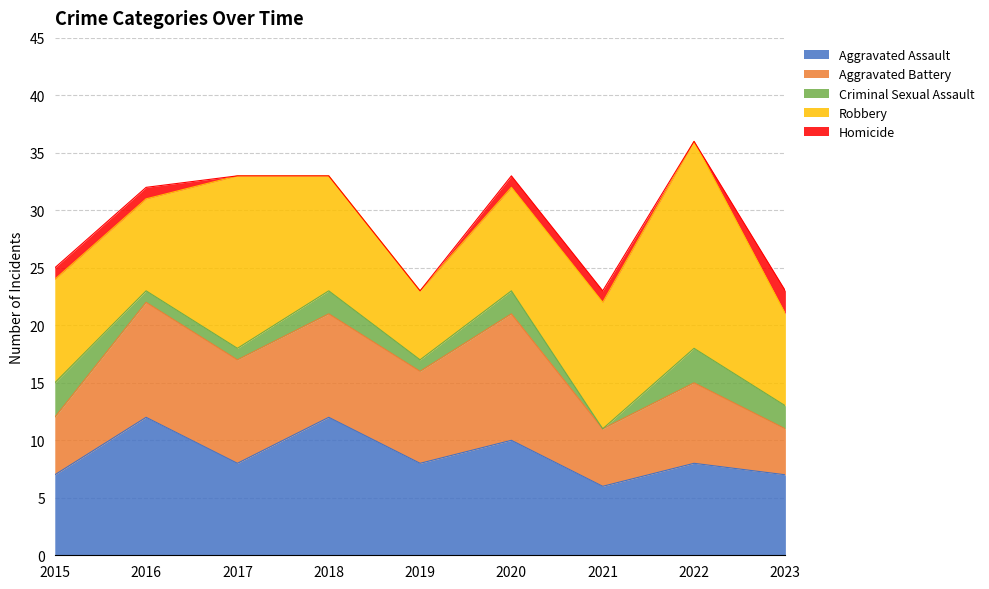

At how many categories does at least one series exceed 2?

9